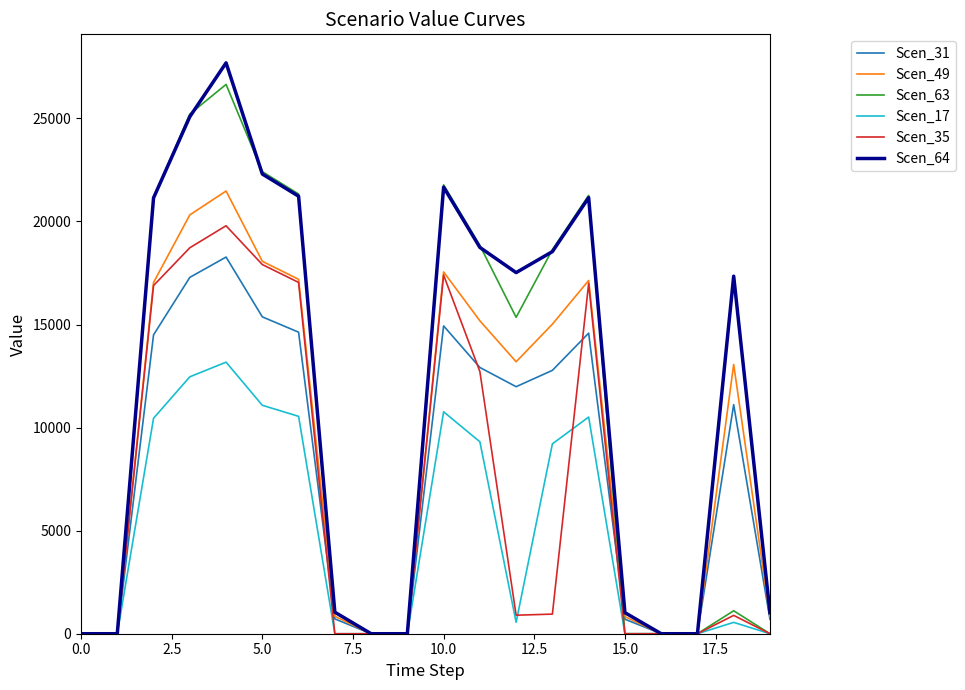

What is the highest value of the Scen_64 series?

27694.1